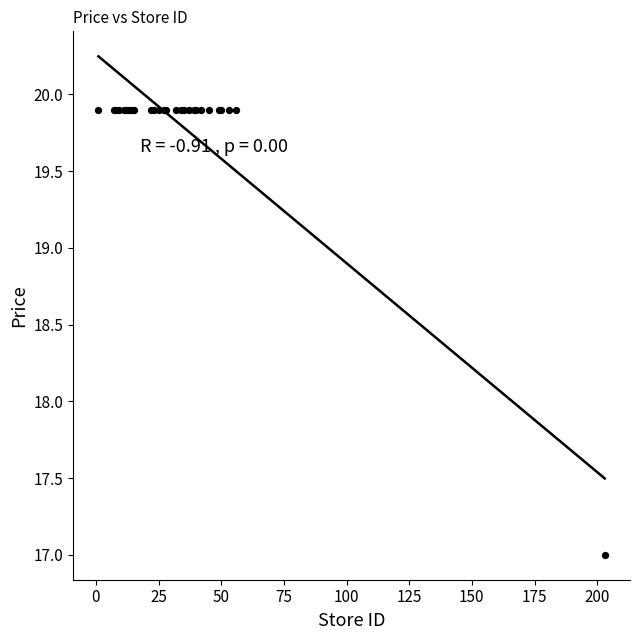

What Y value in the scatter plot is closest to 18?

17.0